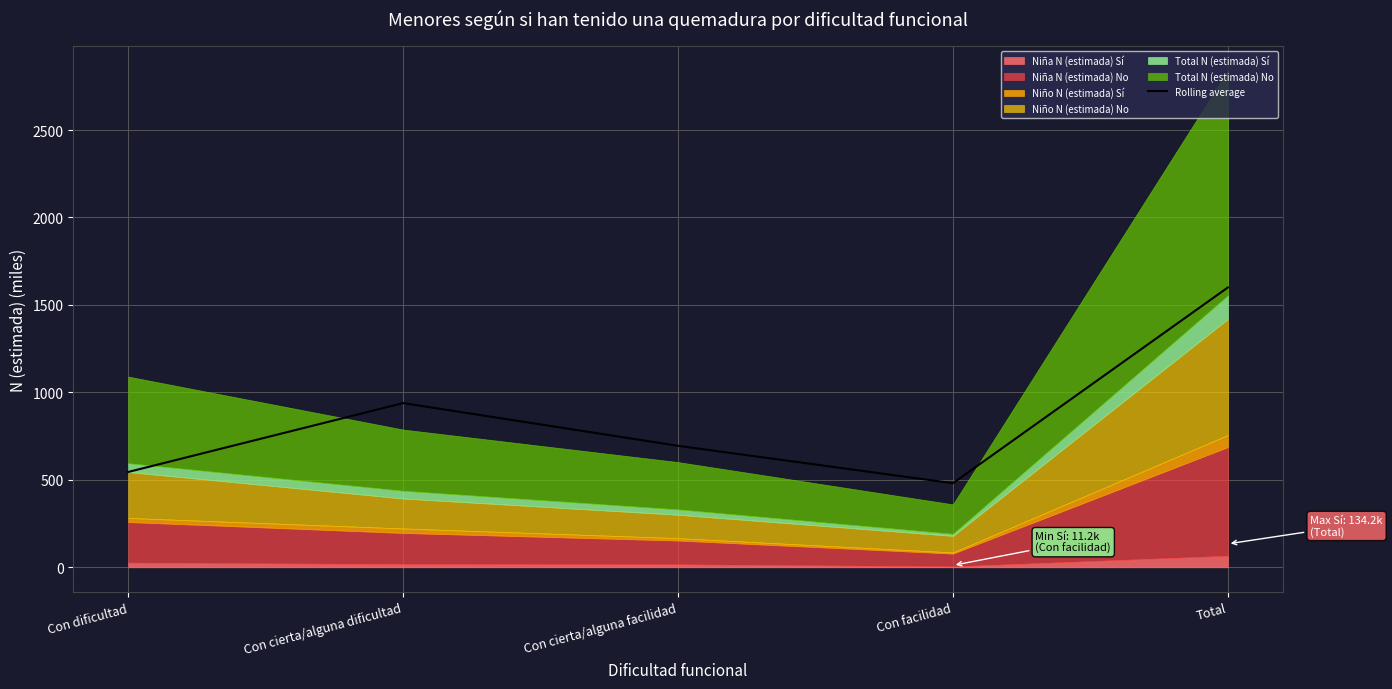

Which label corresponds to the smallest value in the chart?

Con facilidad